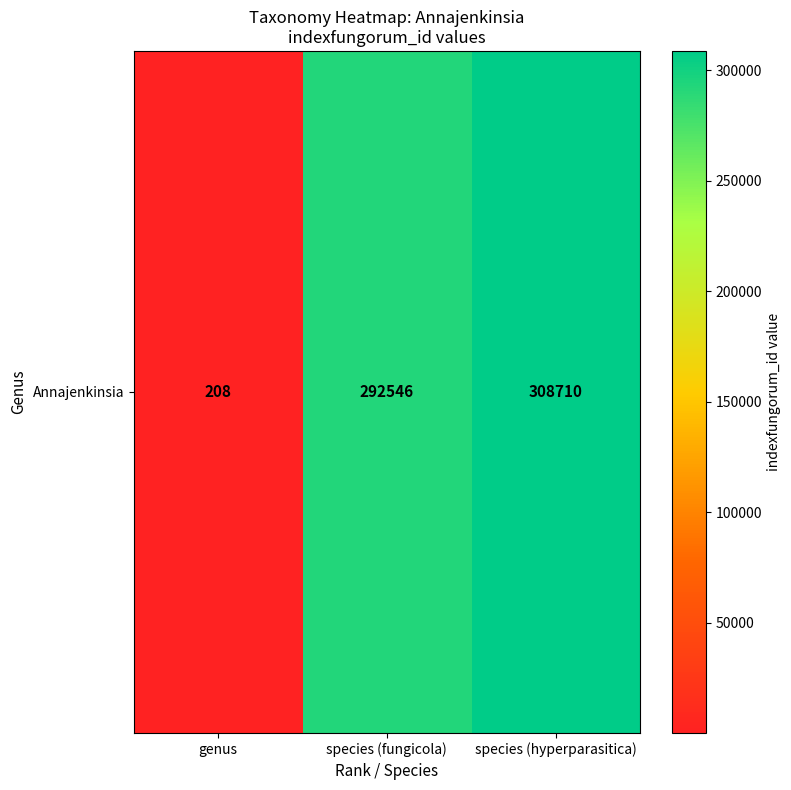

How many values are below 292546?

1